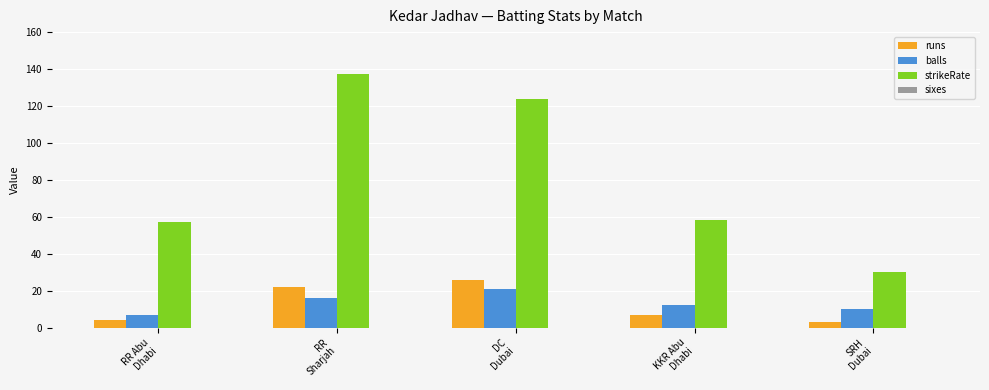

The value of balls at RR
Sharjah is 27.7. True or false?

False